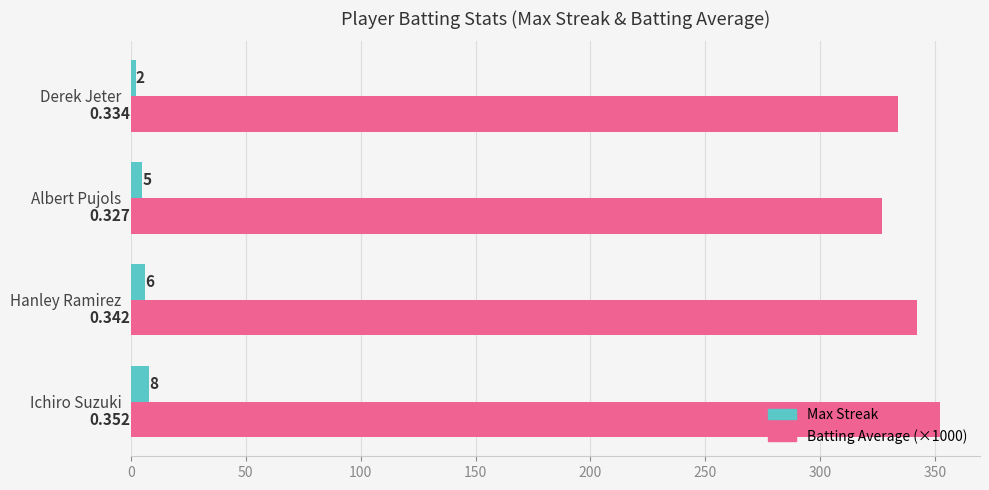

Rank the categories by Max Streak value from highest to lowest.

Ichiro Suzuki, Hanley Ramirez, Albert Pujols, Derek Jeter